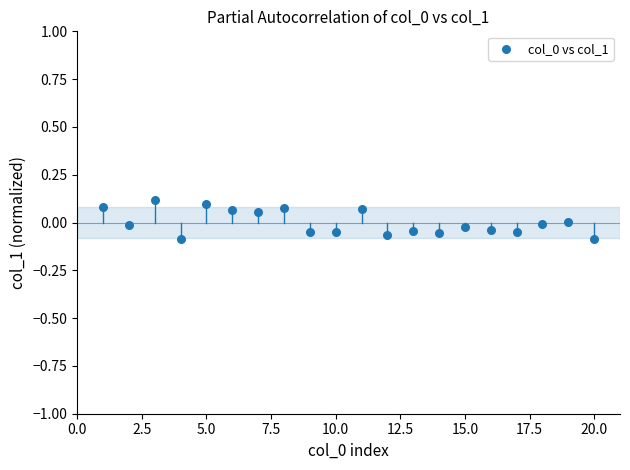

How many points are shown in the scatter plot?

20